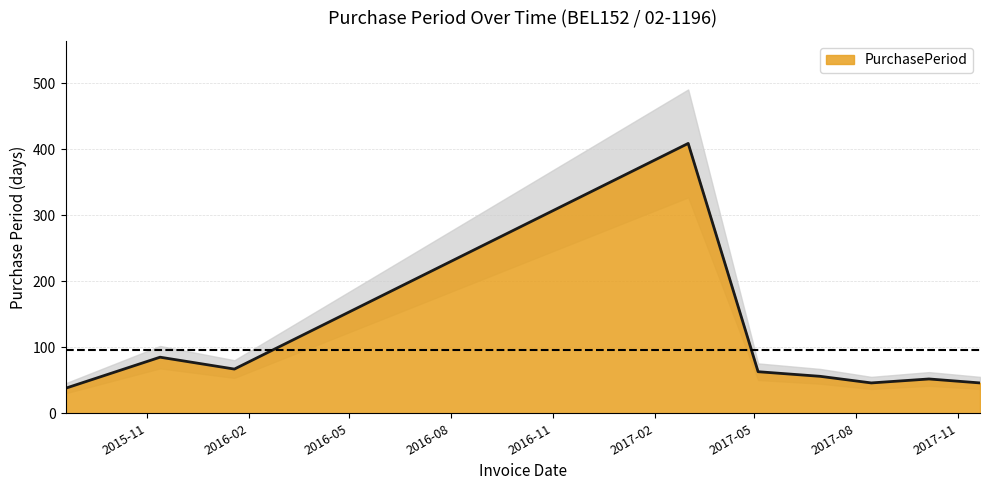

True or false: the data shows 76 at 2017-06-30.

False